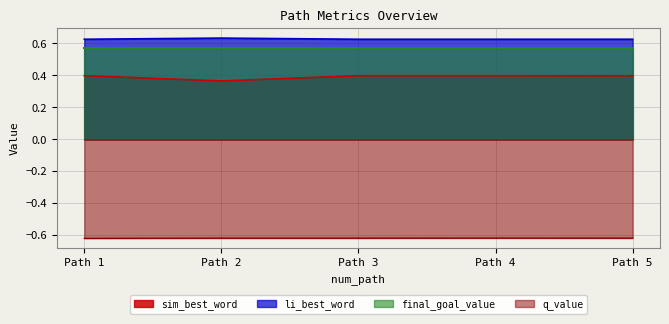

Is the value of sim_best_word at Path 4 greater than the value of final_goal_value at Path 2?

No